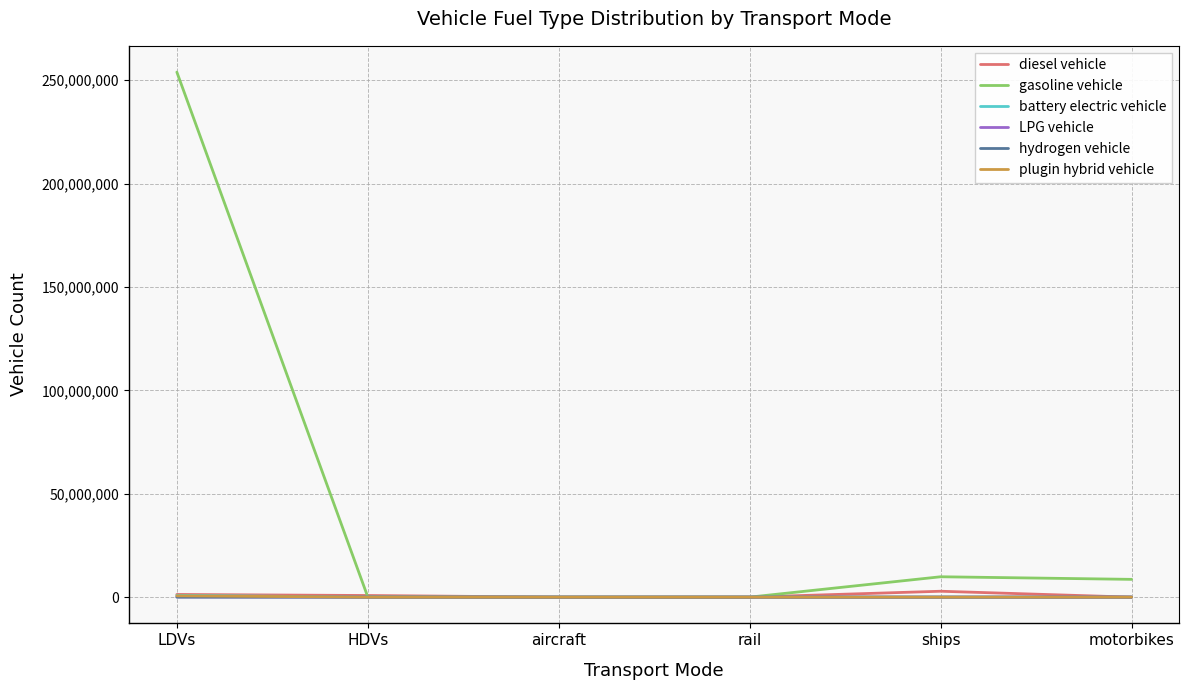

At which label is gasoline vehicle closest to 126971911?

ships